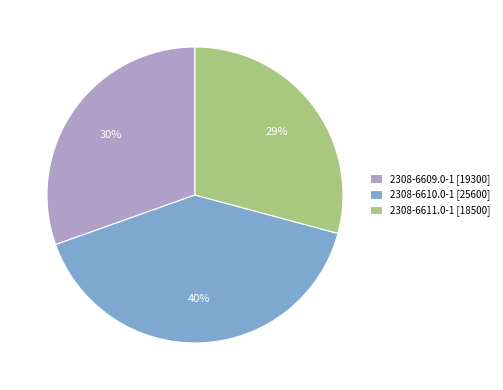

Which has a higher value, 2308-6610.0-1 [25600] or 2308-6609.0-1 [19300]?

2308-6610.0-1 [25600]